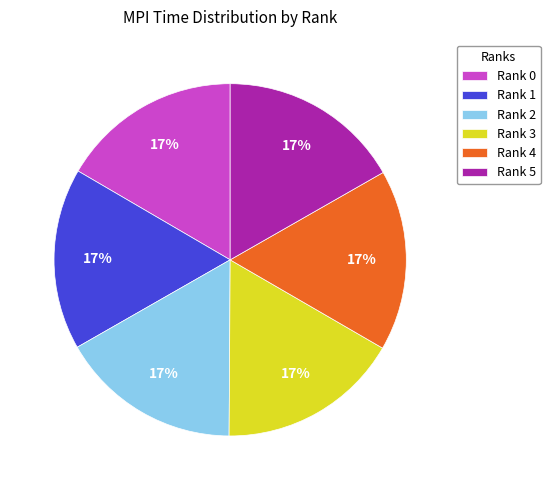

How many segments does this pie chart have?

6